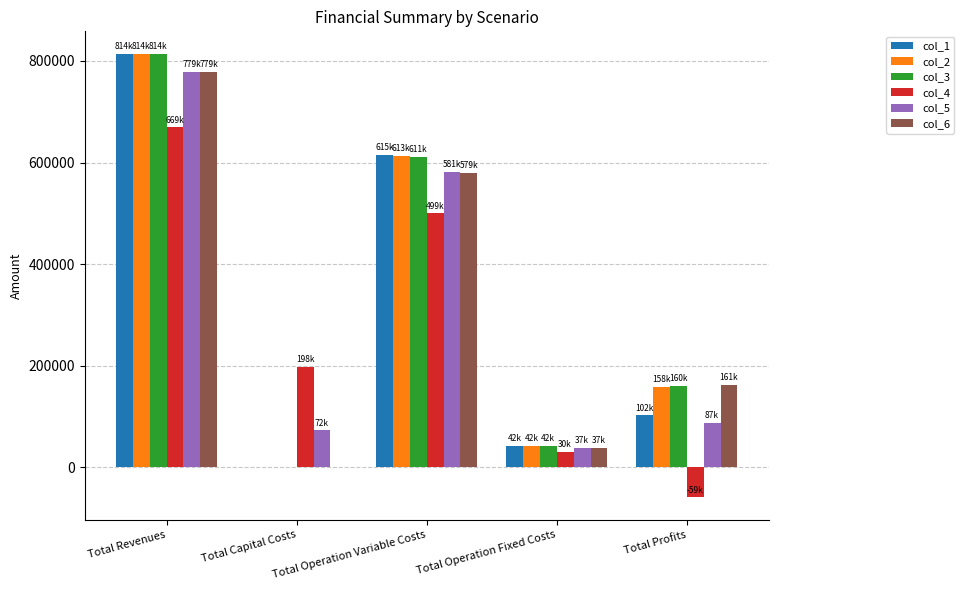

How many values in the col_5 series exceed 87173?

3